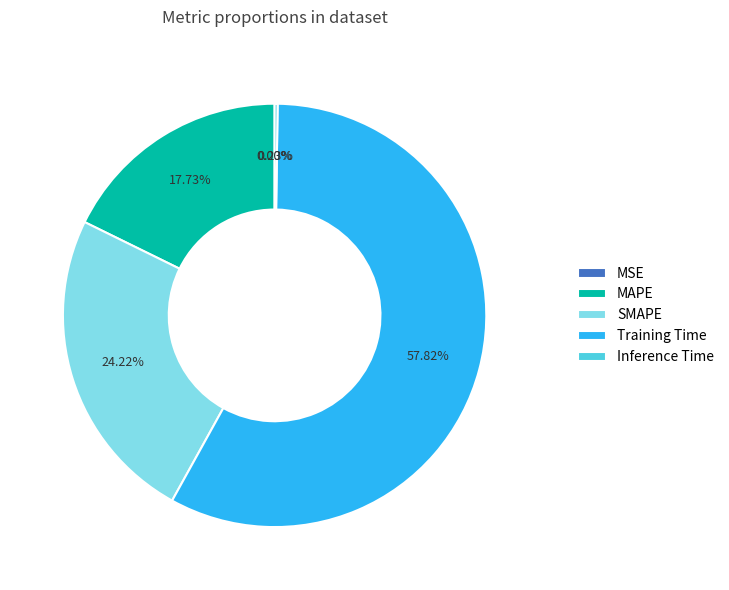

Combined, what portion of the pie is SMAPE and Training Time?

82.0%